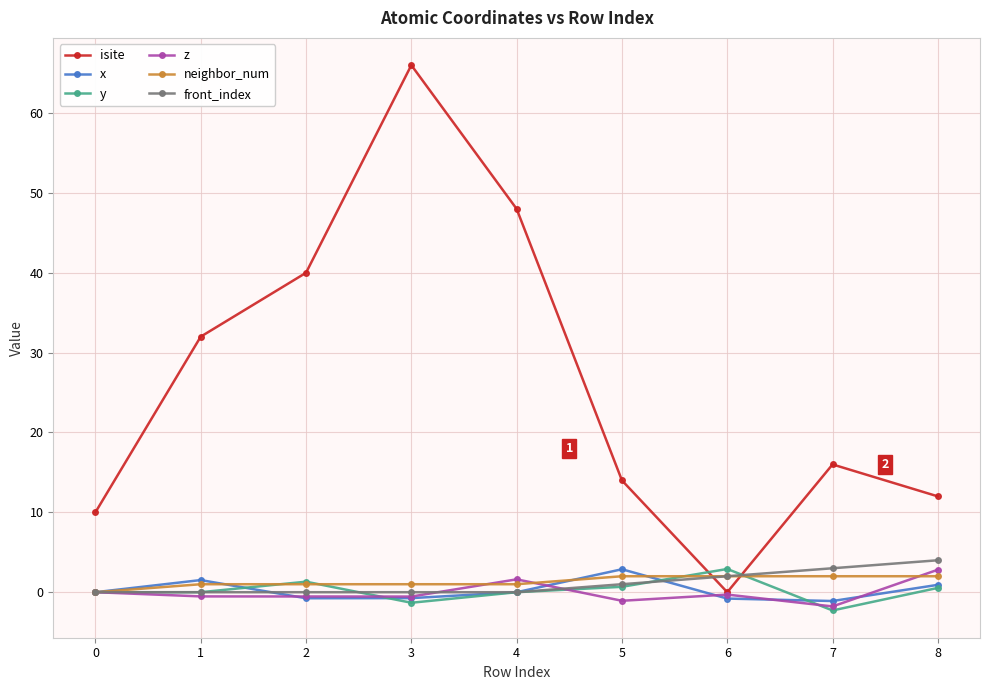

How many positive values does the isite series have?

8